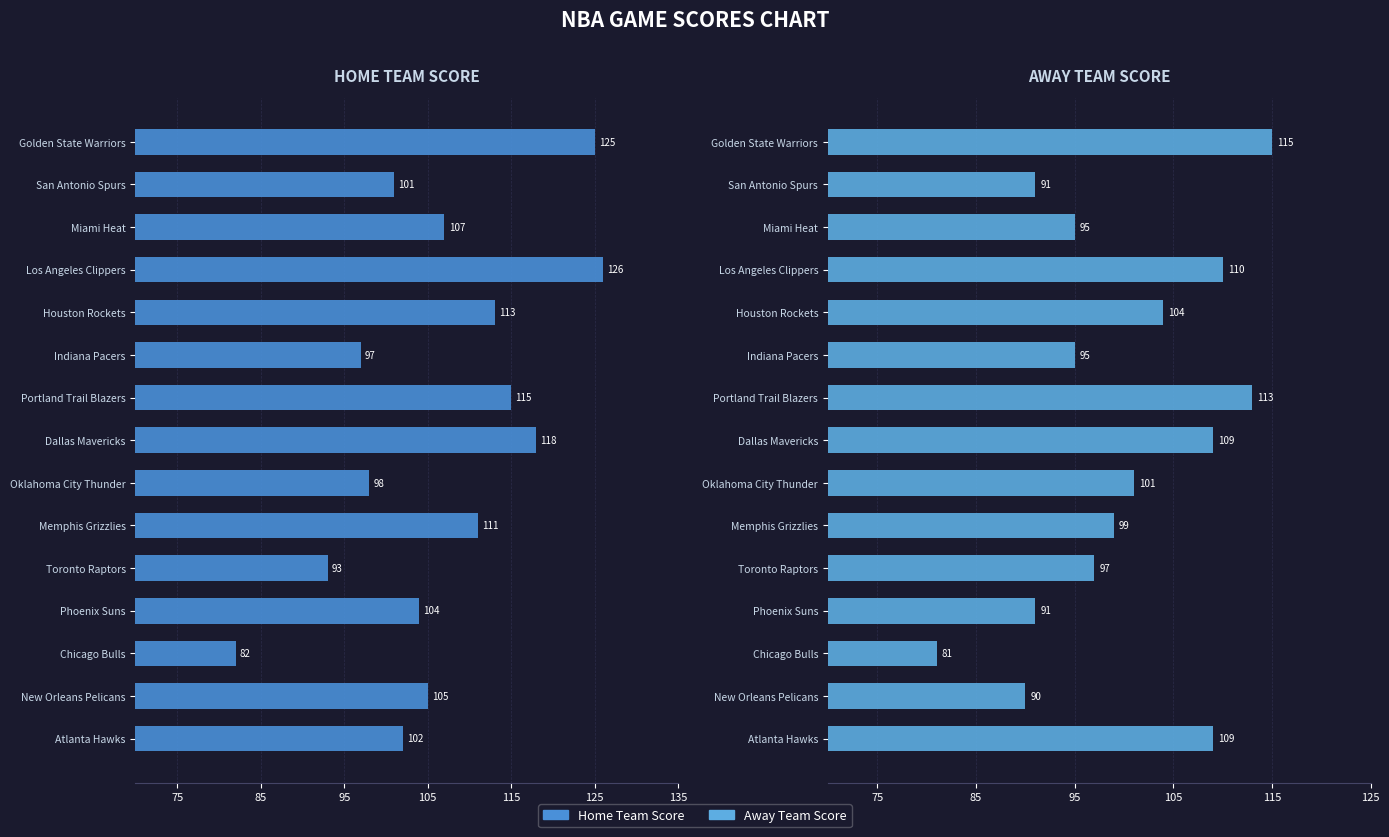

What is the sum of all Avg Home Score values?

1597